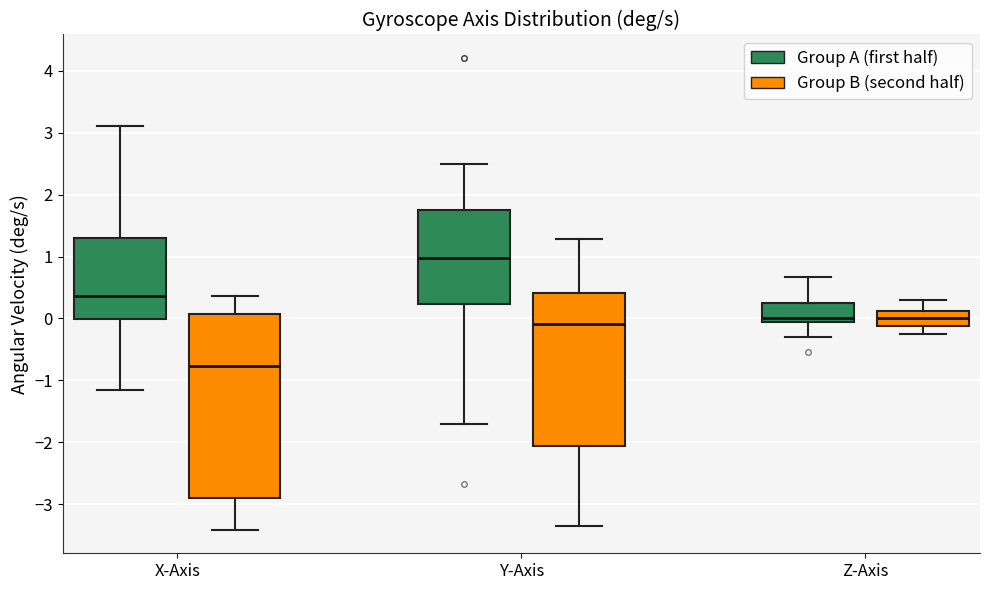

Which box's median line is the lowest?

X-Axis (Group B (second half))